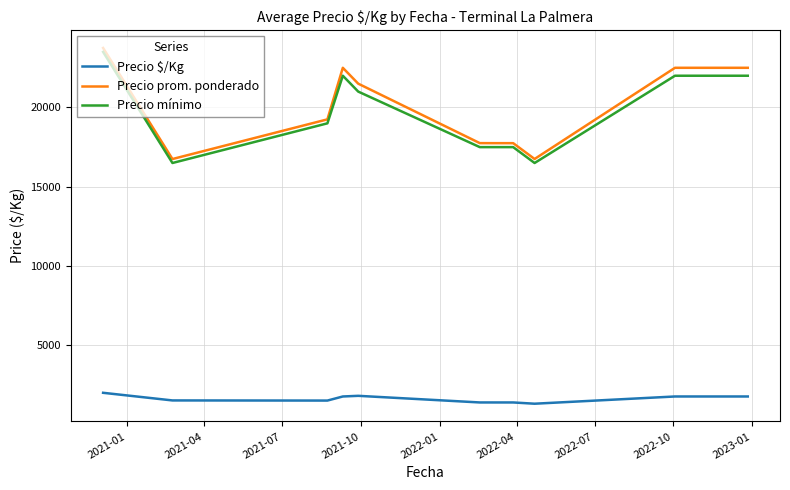

True or false: Precio prom. ponderado and Precio mínimo intersect in this chart.

False